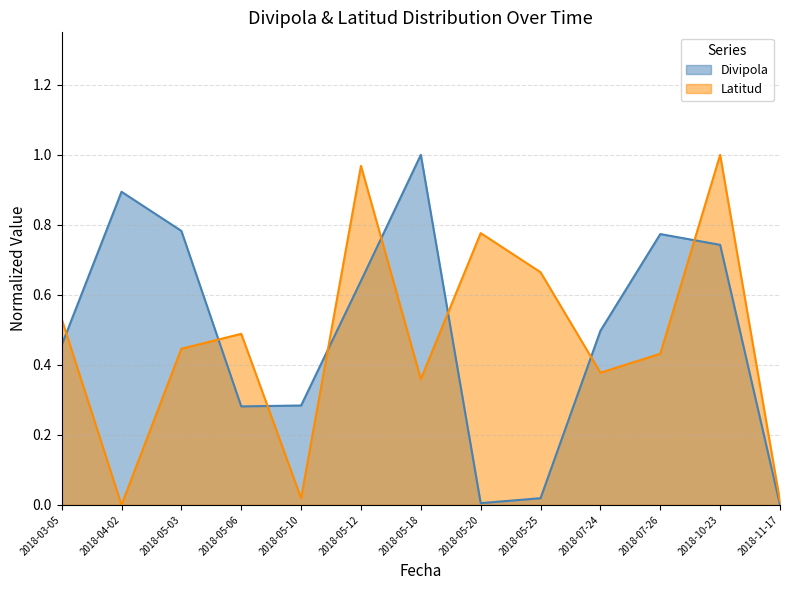

In Latitud, how many points are higher than both neighbors (excluding endpoints)?

4